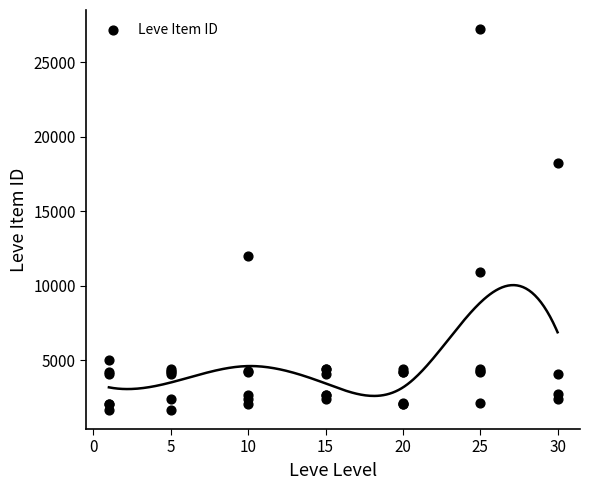

What Y value in the scatter plot is closest to 14448?

12018